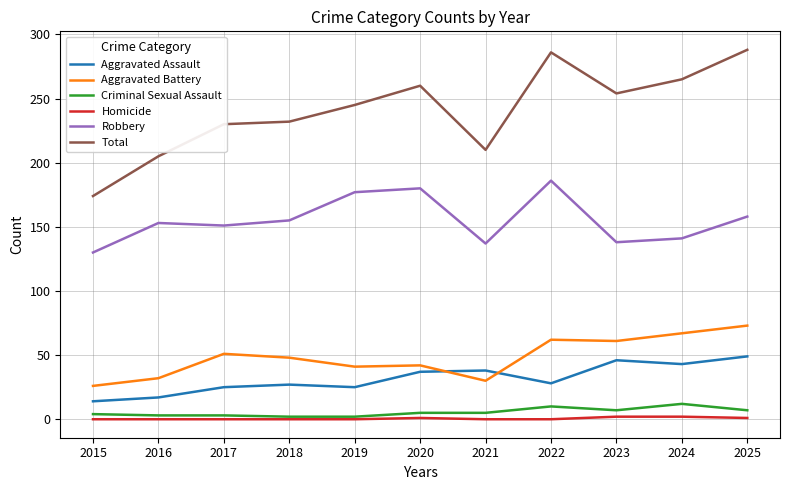

Which series has the largest range (max minus min)?

Total